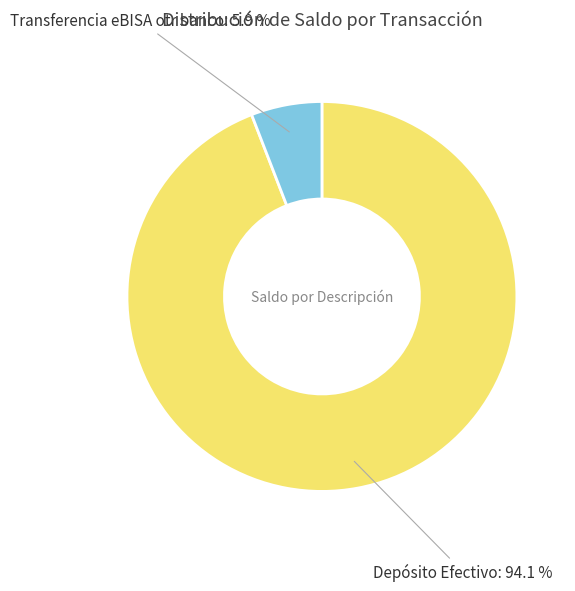

Does any single category account for the majority?

Yes